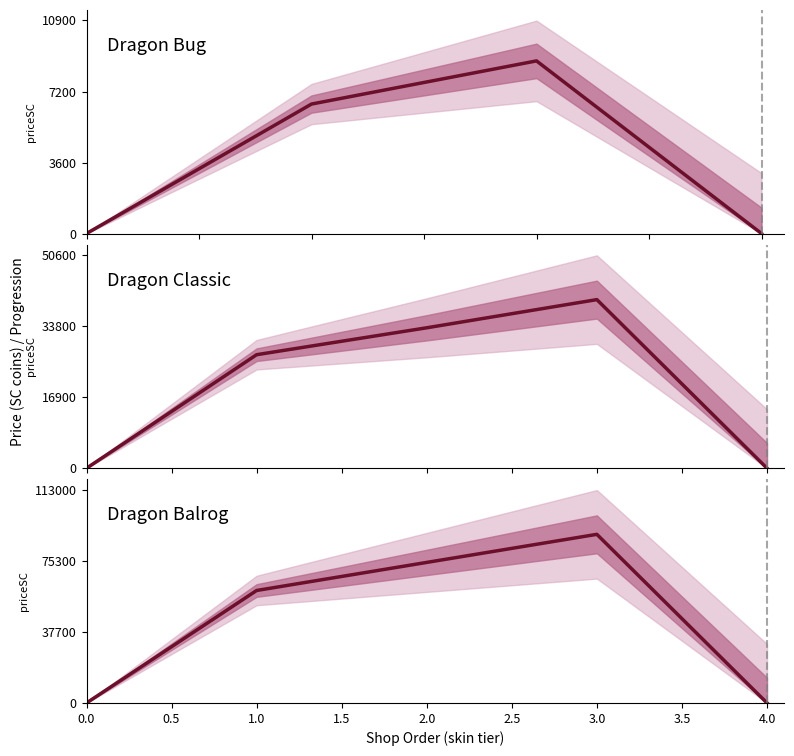

Count the values in the range 0 to 74600.

4